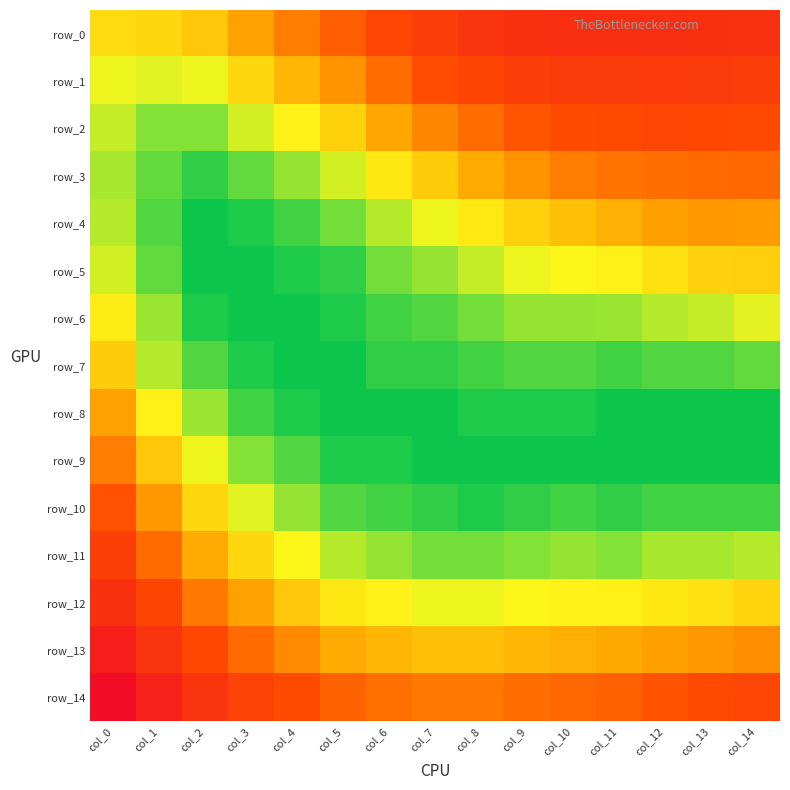

What is the sum of all row_9 values?

0.1